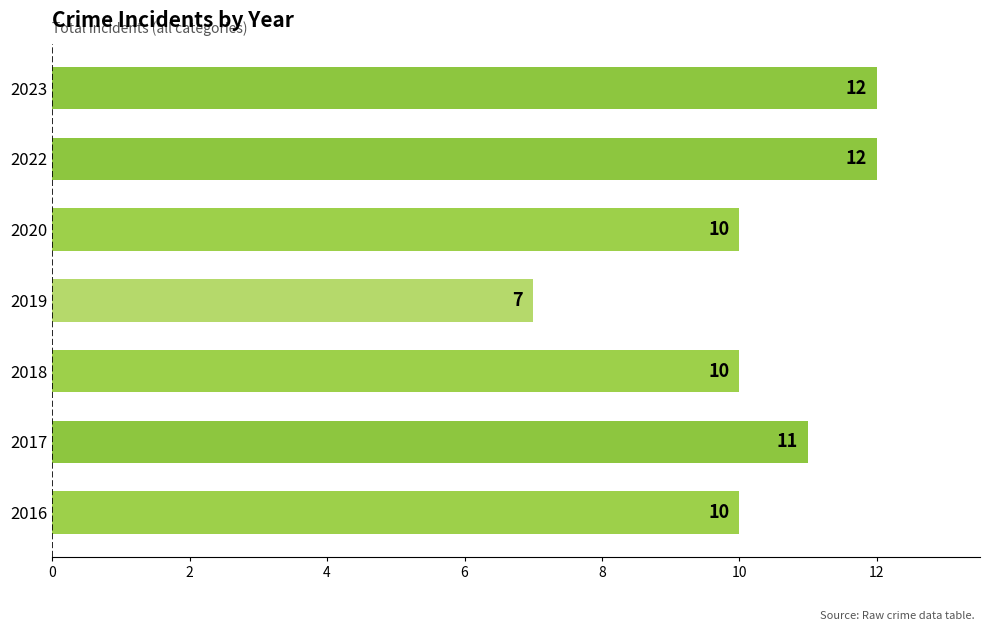

What is the difference between the maximum and minimum values?

5